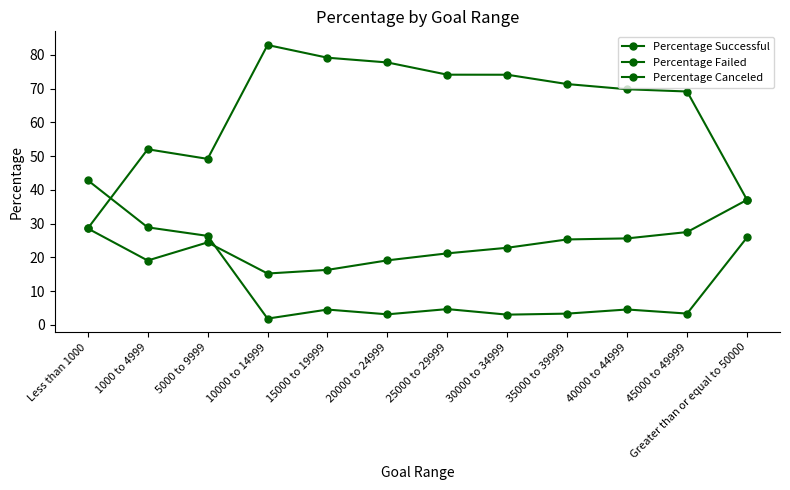

True or false: Percentage Canceled and Percentage Successful intersect in this chart.

True